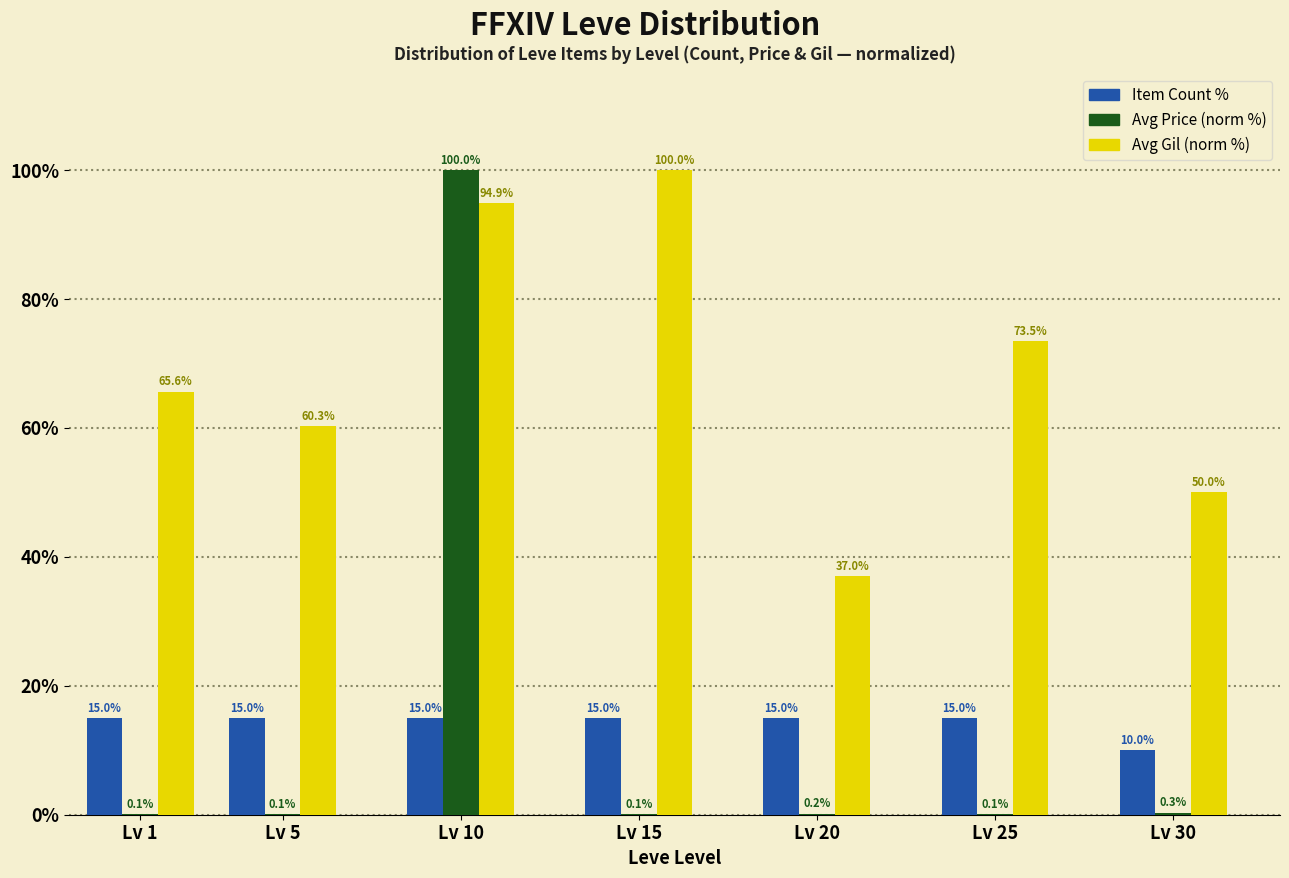

Reading left to right, transcribe all the data shown in this chart.

Item Count %: Lv 1=15.0	Lv 5=15.0	Lv 10=15.0	Lv 15=15.0	Lv 20=15.0	Lv 25=15.0	Lv 30=10.0
Avg Price (norm %): Lv 1=0.1	Lv 5=0.1	Lv 10=100.0	Lv 15=0.1	Lv 20=0.2	Lv 25=0.1	Lv 30=0.3
Avg Gil (norm %): Lv 1=65.6	Lv 5=60.3	Lv 10=94.9	Lv 15=100.0	Lv 20=37.0	Lv 25=73.5	Lv 30=50.0